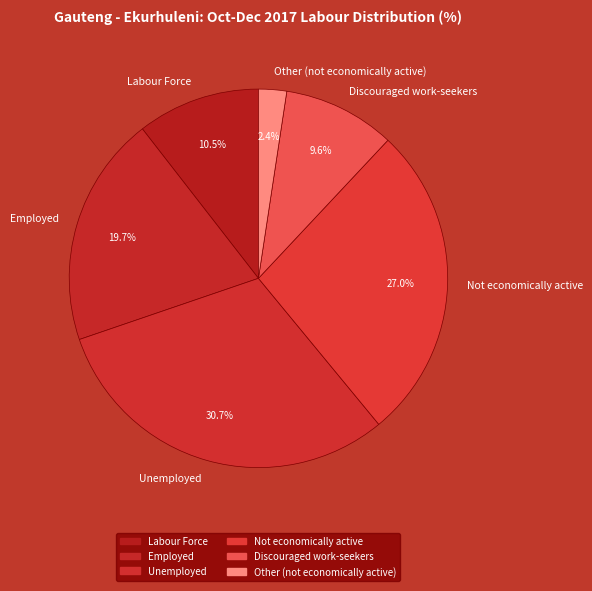

To the nearest percent, what percentage of the pie is Discouraged work-seekers?

10%